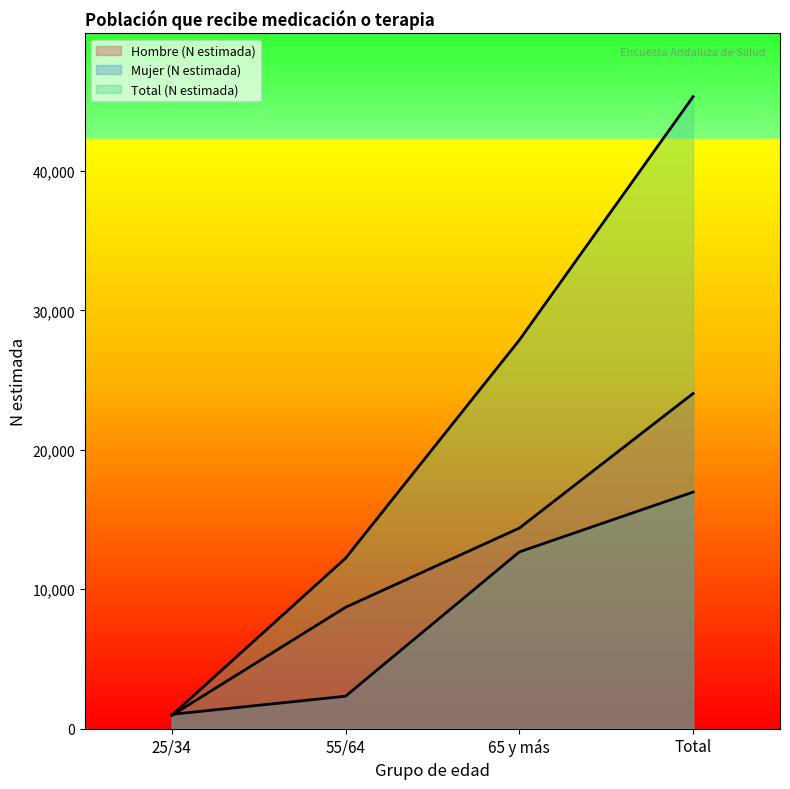

Rank the series at 65 y más from highest to lowest value.

Total (N estimada), Hombre (N estimada), Mujer (N estimada)